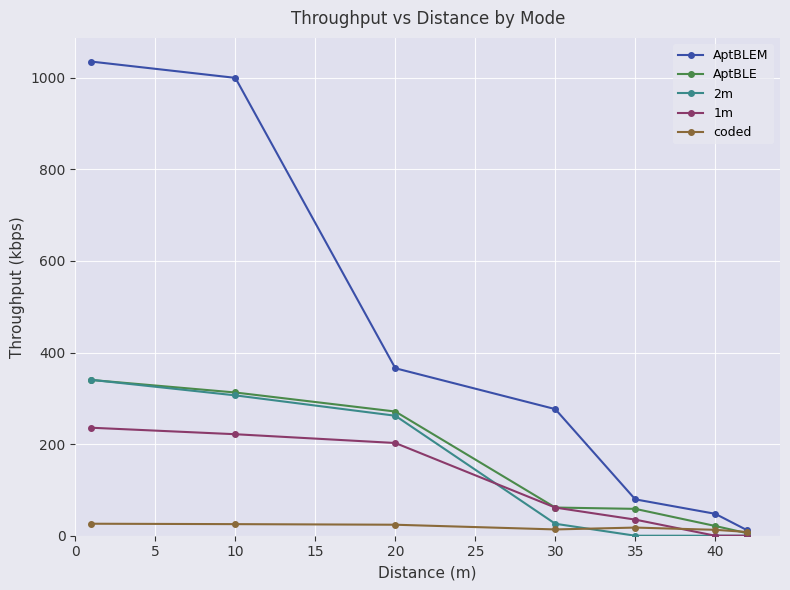

In coded, how many points are higher than both neighbors (excluding endpoints)?

1